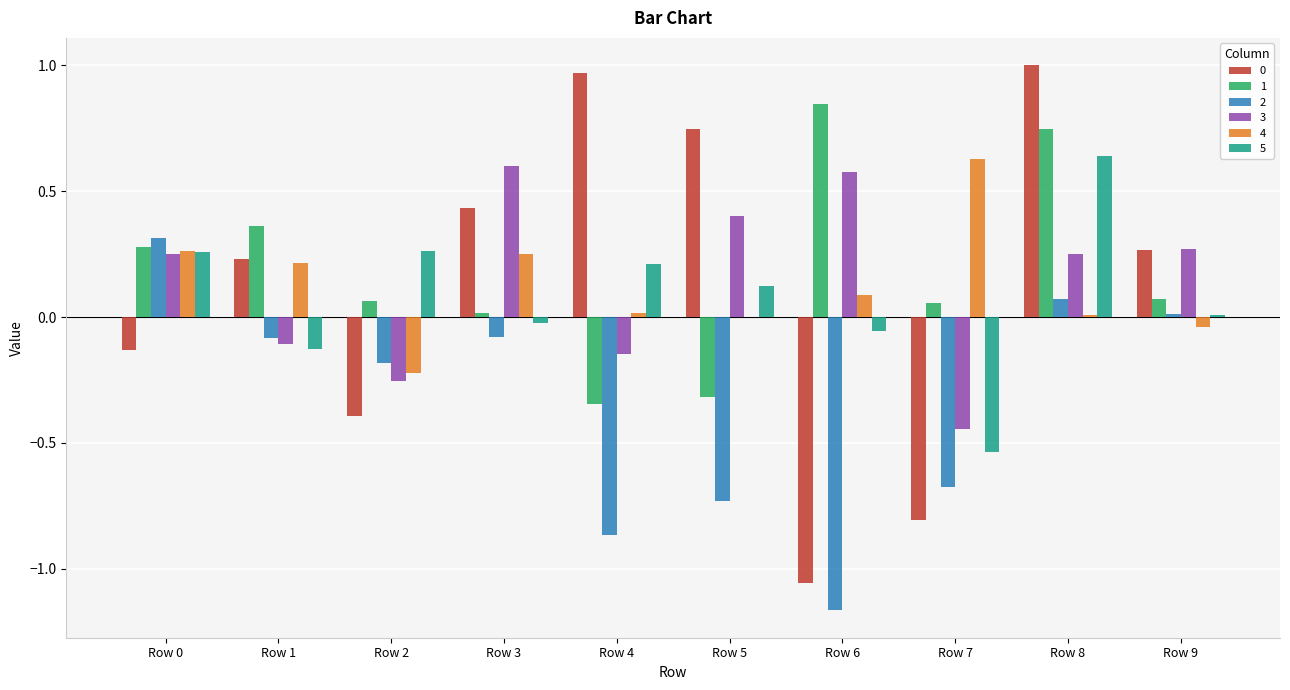

How many series are shown in this chart?

6